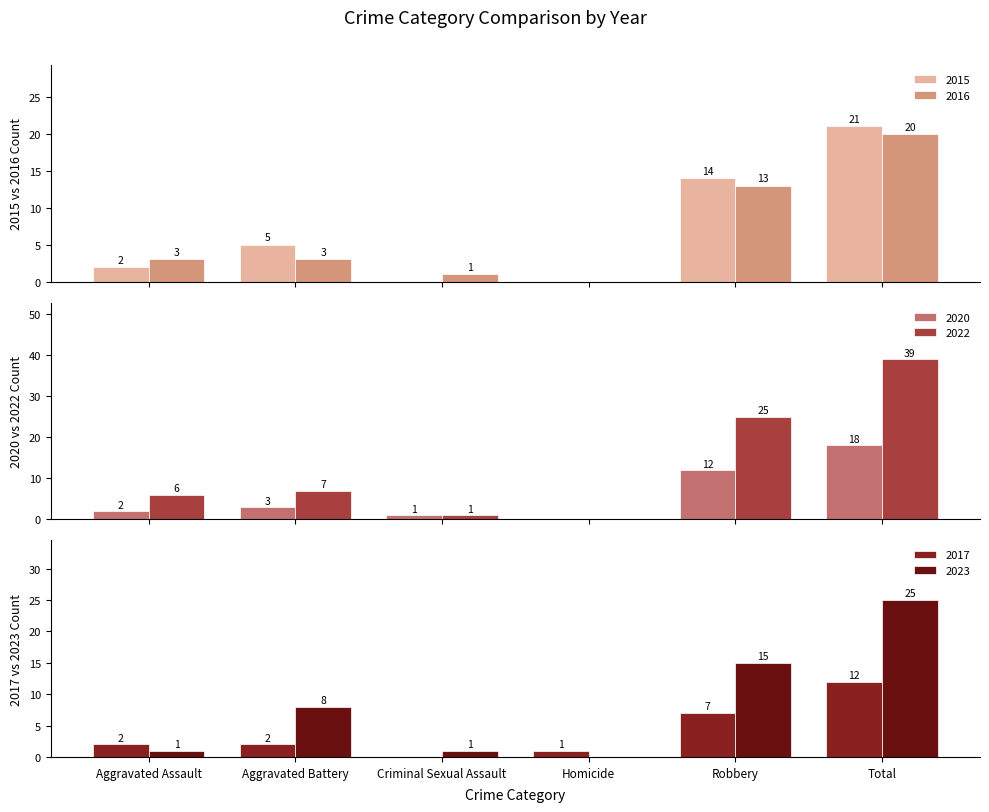

What is the label of the 2nd bar from the right?

Robbery